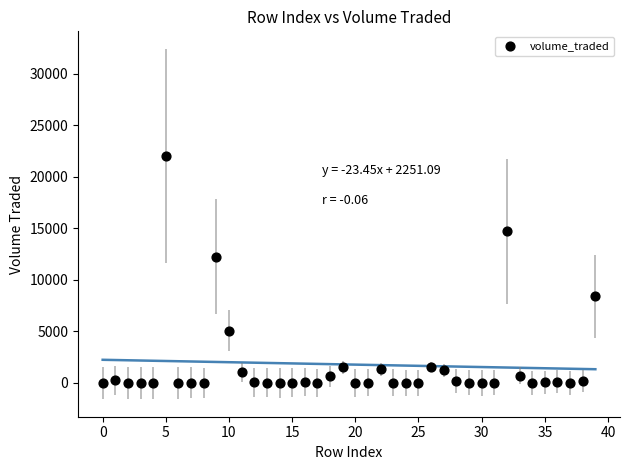

What is the range of Y values (max minus min)?

22012.3